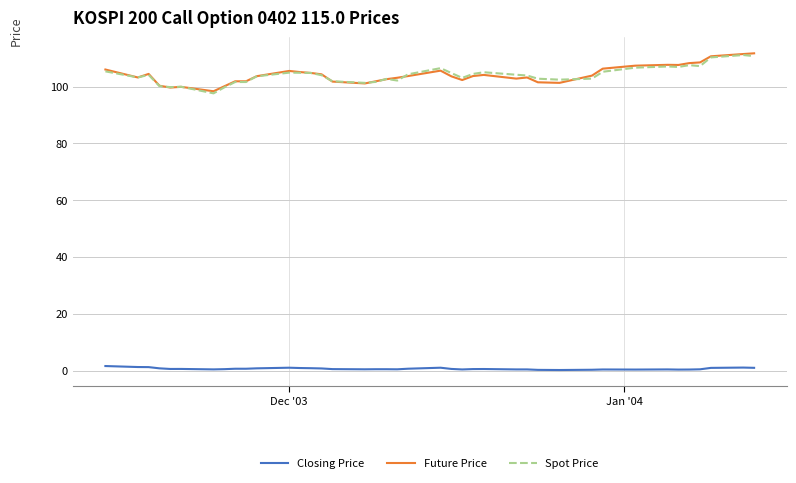

True or false: Closing Price and Future Price cross at least once.

False